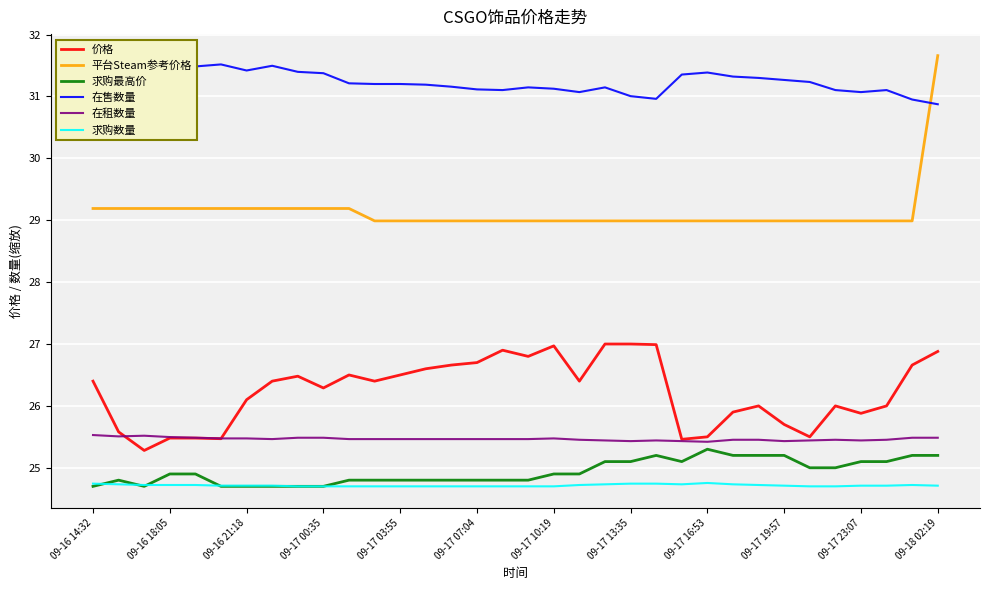

The 在租数量 series shows 45.8 at 09-17 00:35. True or false?

False